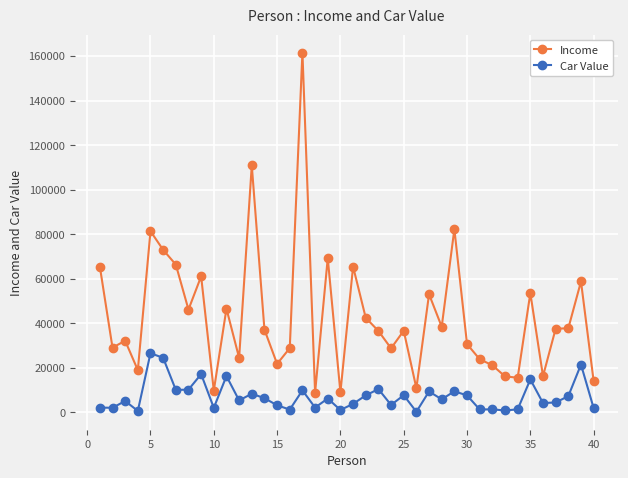

What is the sum of all Income values?

1723100